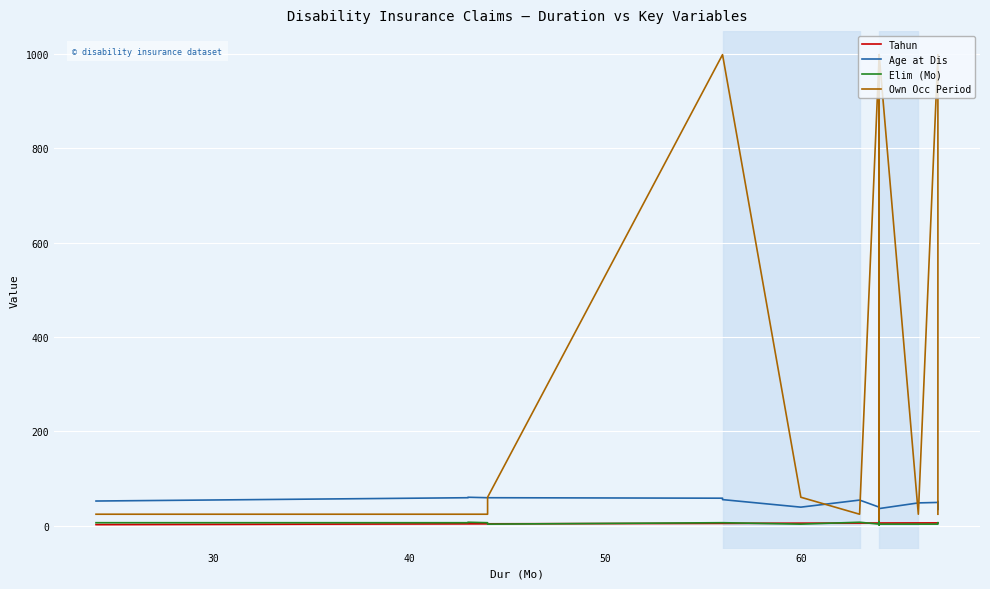

True or false: Tahun and Age at Dis intersect in this chart.

False